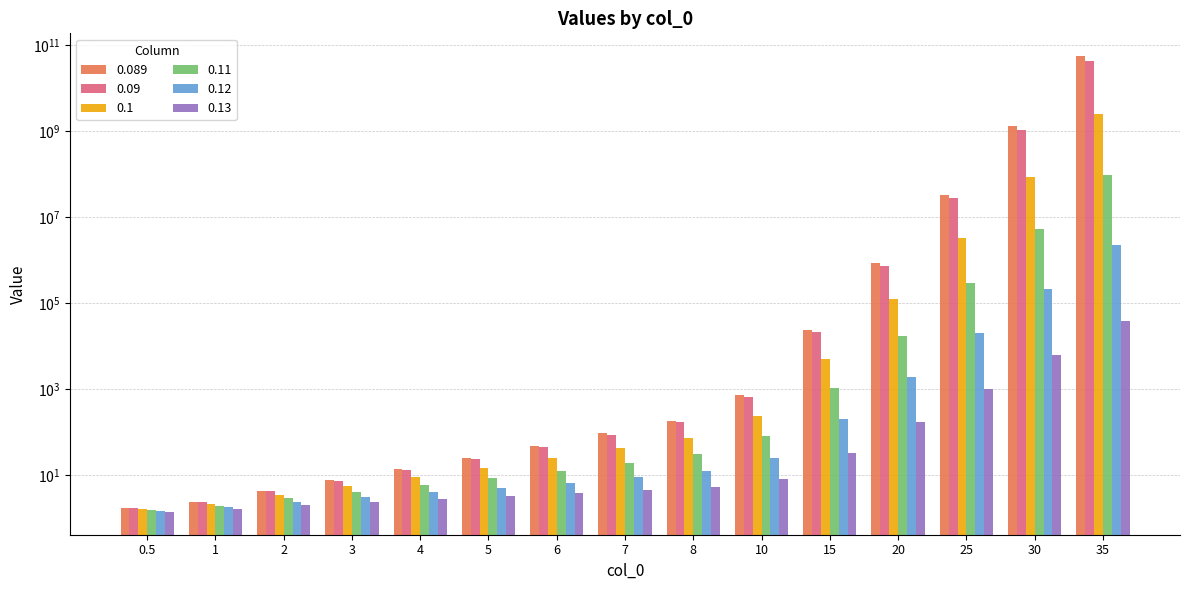

Which series changed the most between 6 and 30?

0.089